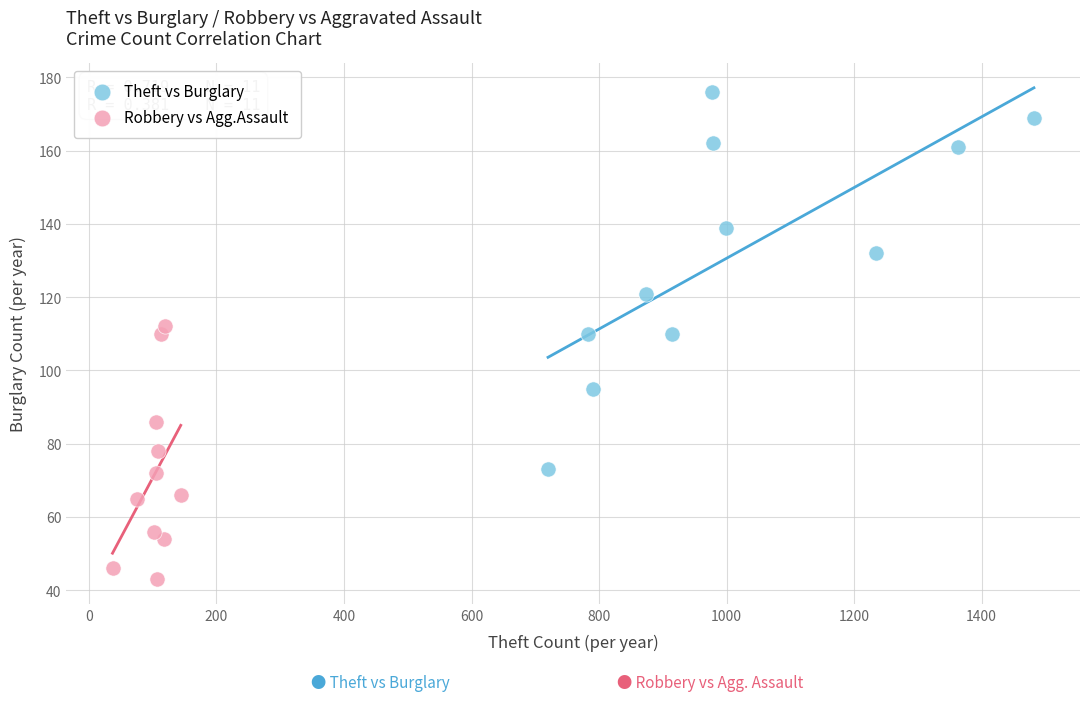

What are all the series names shown in the legend?

Theft vs Burglary, Robbery vs Agg.Assault